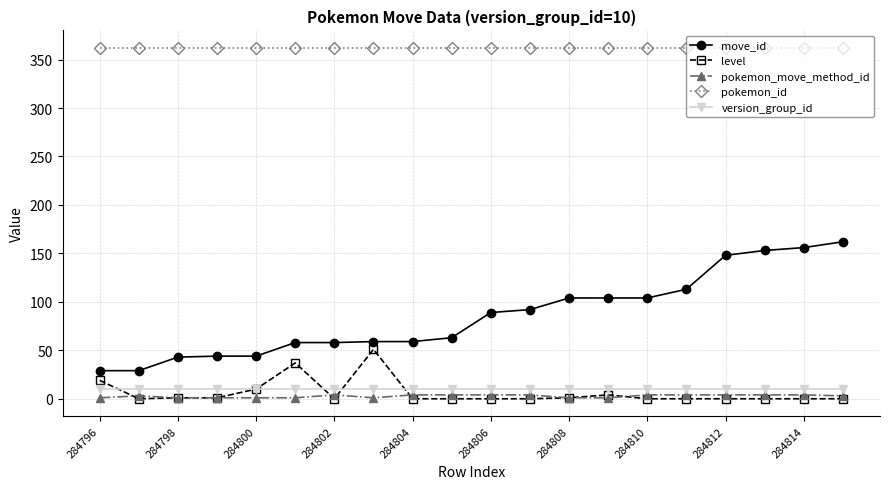

True or false: pokemon_id and pokemon_move_method_id intersect in this chart.

False